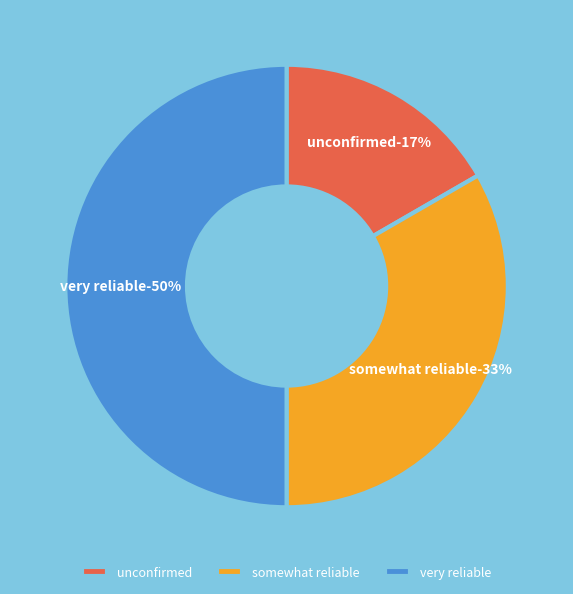

How many slices are in this pie chart?

3